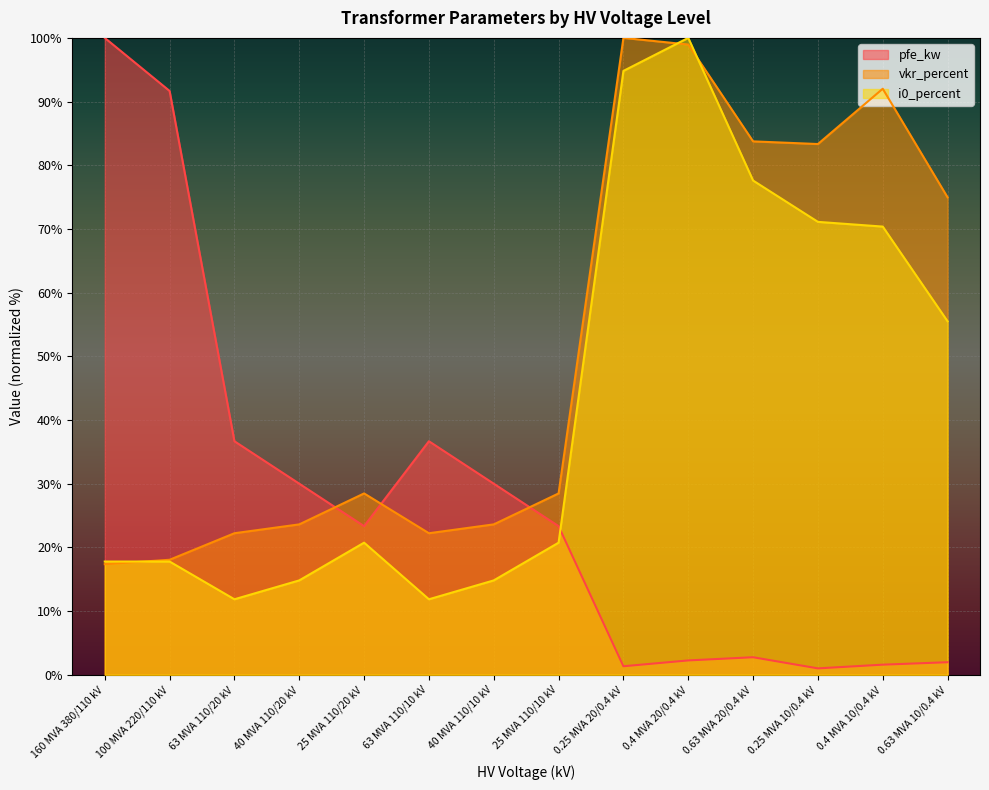

Reading left to right, what are all the values shown in this chart?

pfe_kw: 160 MVA 380/110 kV=100.0	100 MVA 220/110 kV=91.7	63 MVA 110/20 kV=36.7	40 MVA 110/20 kV=30.0	25 MVA 110/20 kV=23.3	63 MVA 110/10 kV=36.7	40 MVA 110/10 kV=30.0	25 MVA 110/10 kV=23.3	0.25 MVA 20/0.4 kV=1.3	0.4 MVA 20/0.4 kV=2.3	0.63 MVA 20/0.4 kV=2.8	0.25 MVA 10/0.4 kV=1.0	0.4 MVA 10/0.4 kV=1.6	0.63 MVA 10/0.4 kV=2.0
vkr_percent: 160 MVA 380/110 kV=17.4	100 MVA 220/110 kV=18.1	63 MVA 110/20 kV=22.2	40 MVA 110/20 kV=23.6	25 MVA 110/20 kV=28.5	63 MVA 110/10 kV=22.2	40 MVA 110/10 kV=23.6	25 MVA 110/10 kV=28.5	0.25 MVA 20/0.4 kV=100.0	0.4 MVA 20/0.4 kV=99.0	0.63 MVA 20/0.4 kV=83.8	0.25 MVA 10/0.4 kV=83.3	0.4 MVA 10/0.4 kV=92.0	0.63 MVA 10/0.4 kV=75.0
i0_percent: 160 MVA 380/110 kV=17.8	100 MVA 220/110 kV=17.8	63 MVA 110/20 kV=11.9	40 MVA 110/20 kV=14.8	25 MVA 110/20 kV=20.7	63 MVA 110/10 kV=11.9	40 MVA 110/10 kV=14.8	25 MVA 110/10 kV=20.7	0.25 MVA 20/0.4 kV=94.8	0.4 MVA 20/0.4 kV=100.0	0.63 MVA 20/0.4 kV=77.6	0.25 MVA 10/0.4 kV=71.1	0.4 MVA 10/0.4 kV=70.4	0.63 MVA 10/0.4 kV=55.5